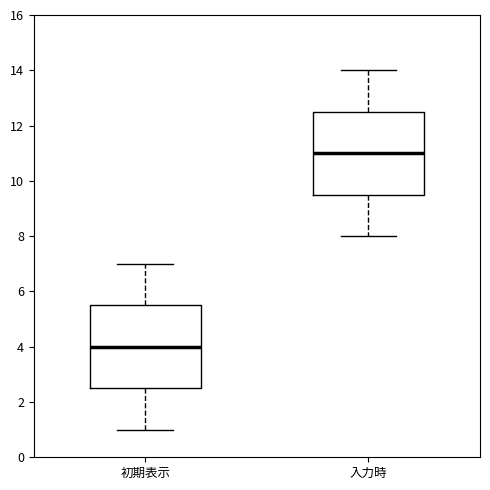

Reading left to right, read every box against the y-axis: the position of its median line, the range the box covers, and the ends of its whiskers. The values are not printed on the chart, so give them approximately, as read against the axis.

初期表示: median 4.0, box 2.6 to 5.6, whiskers 1.0 to 7.0
入力時: median 11.0, box 9.6 to 12.6, whiskers 8.0 to 14.0